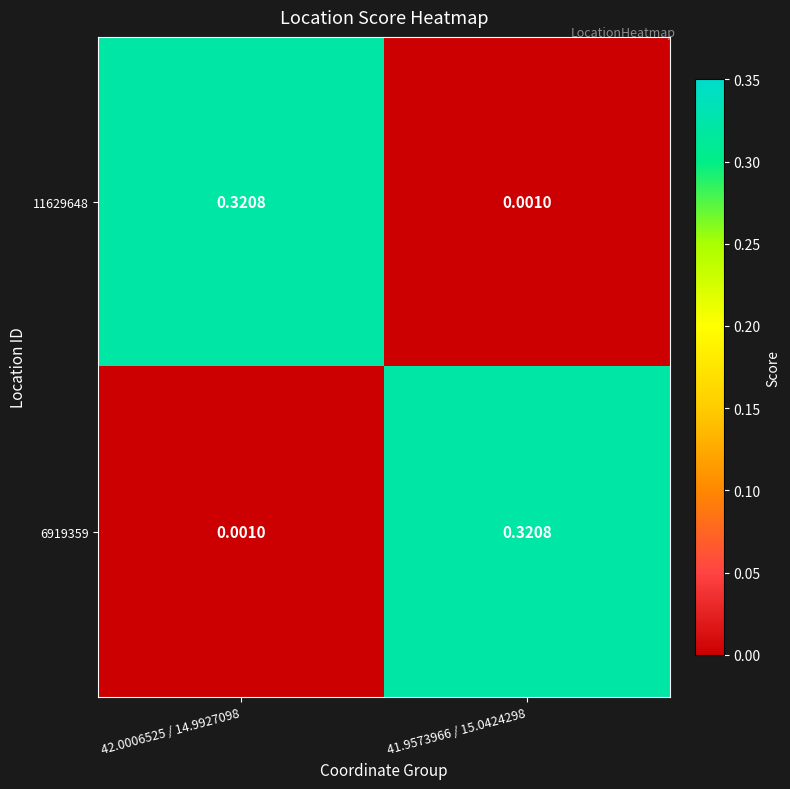

Is the value of 6919359 at 42.0006525 / 14.9927098 greater than the value of 11629648 at 42.0006525 / 14.9927098?

No